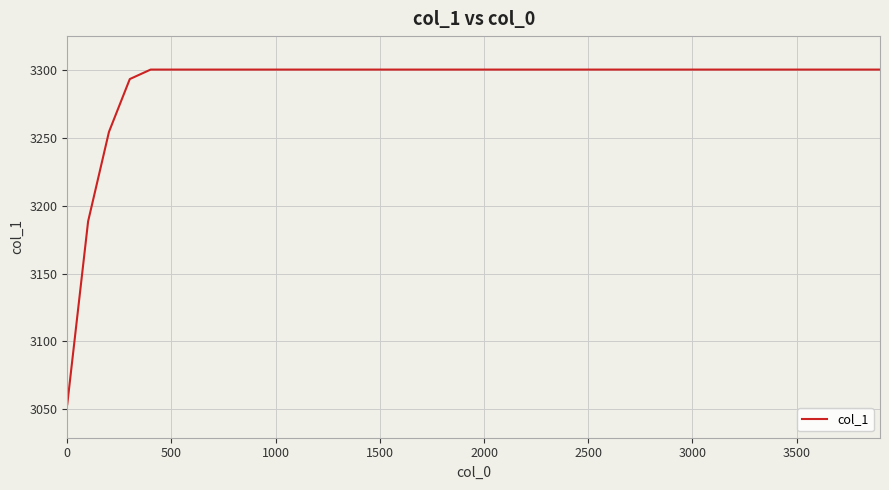

What is the smallest value displayed?

3053.5